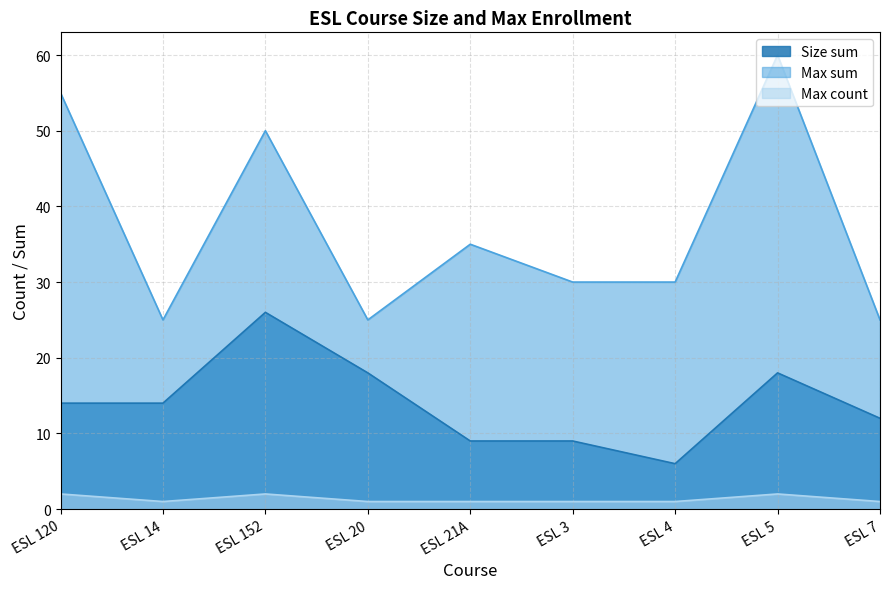

Which series has the widest spread of values?

Max sum